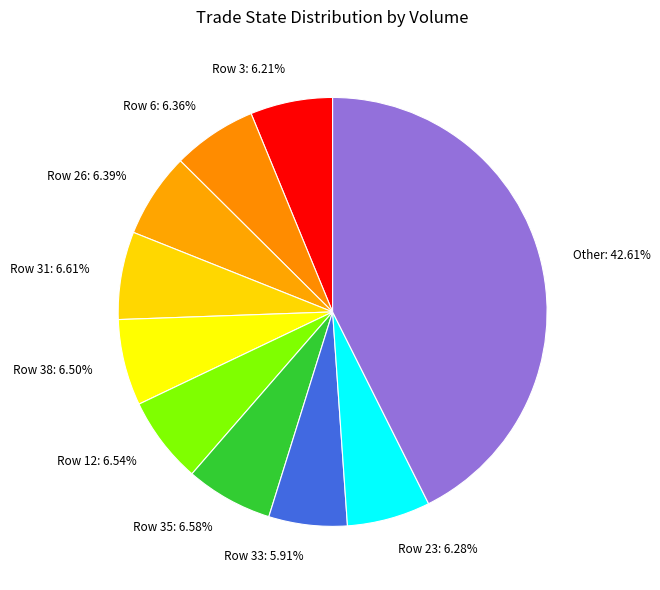

What is the largest slice in the pie chart?

Other: 42.61%